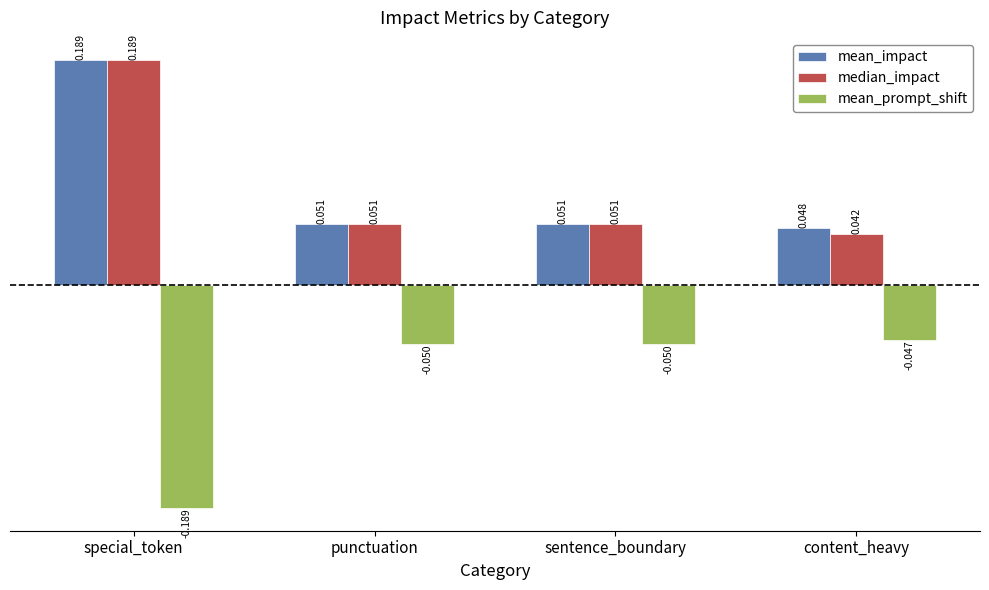

At which label is median_impact closest to 0?

content_heavy